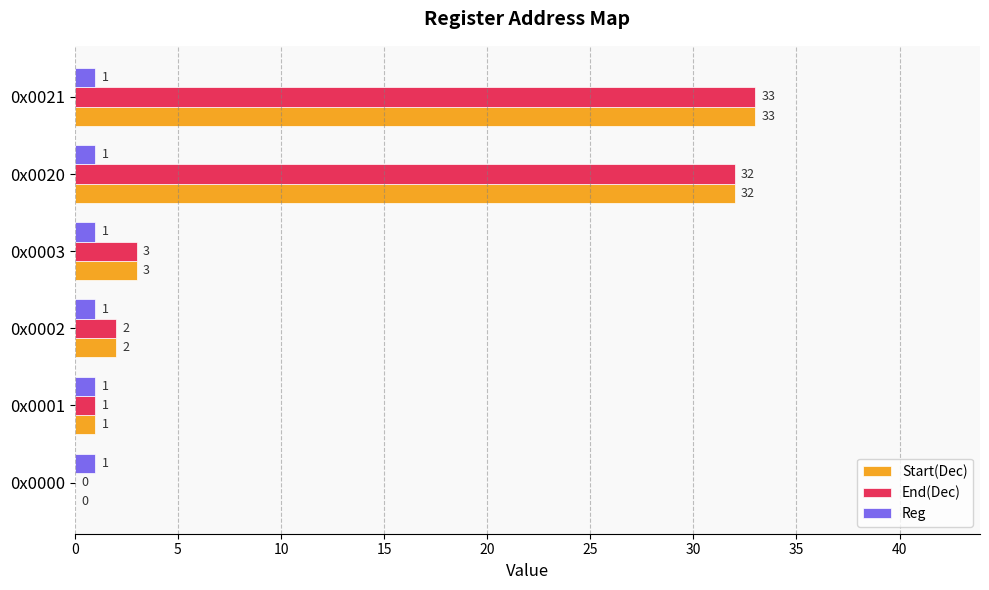

Which category has the highest value across all series?

0x0021